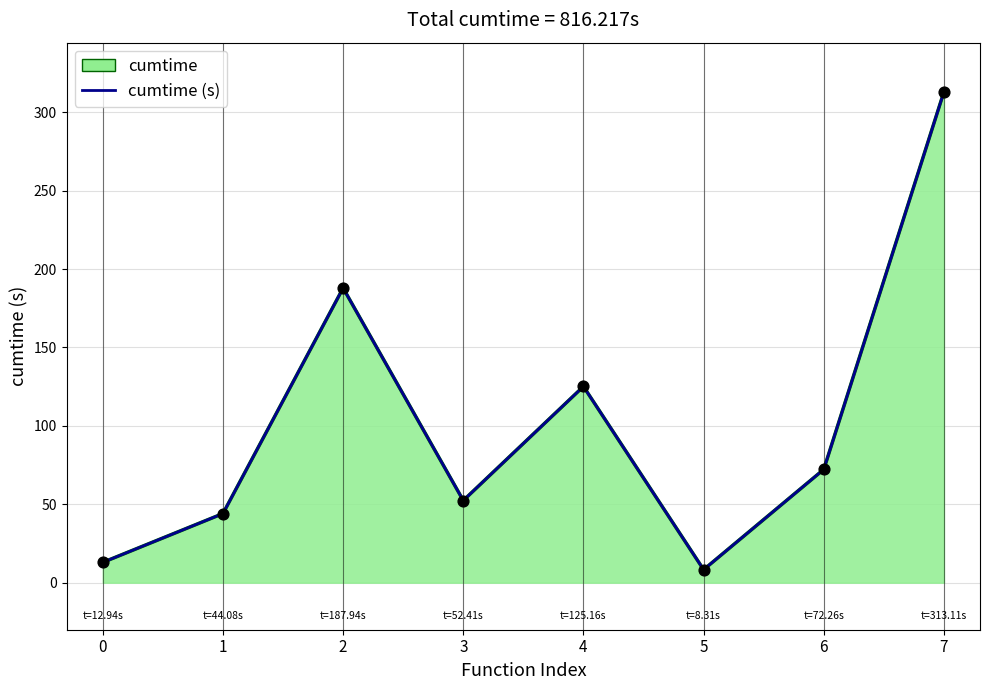

Between 5 and 6, which is larger?

6